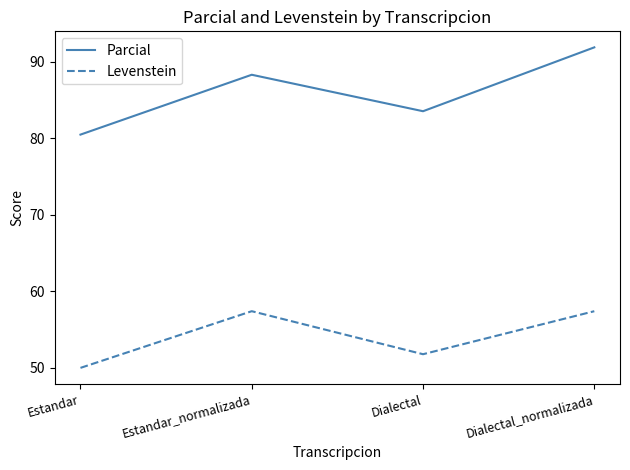

At which category is the sum across all series the highest?

Dialectal_normalizada